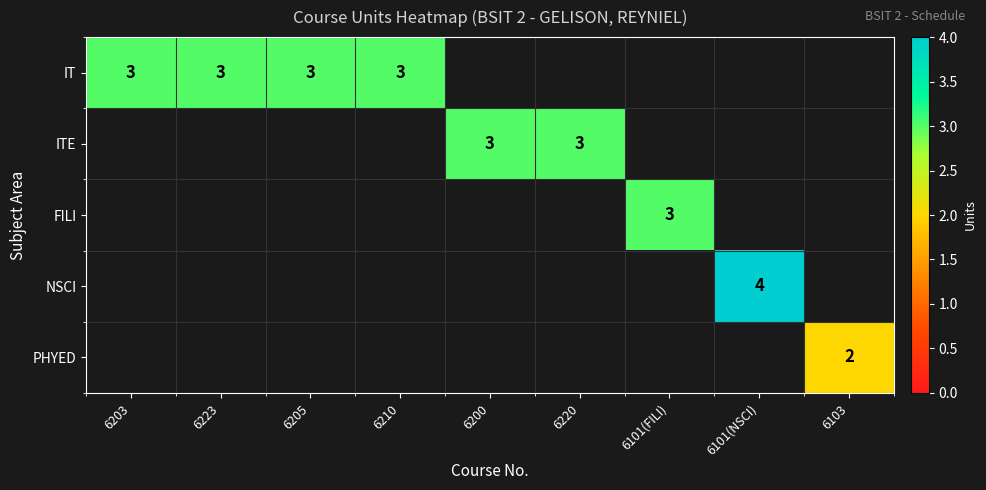

The ITE series shows 3 at 6200. True or false?

True